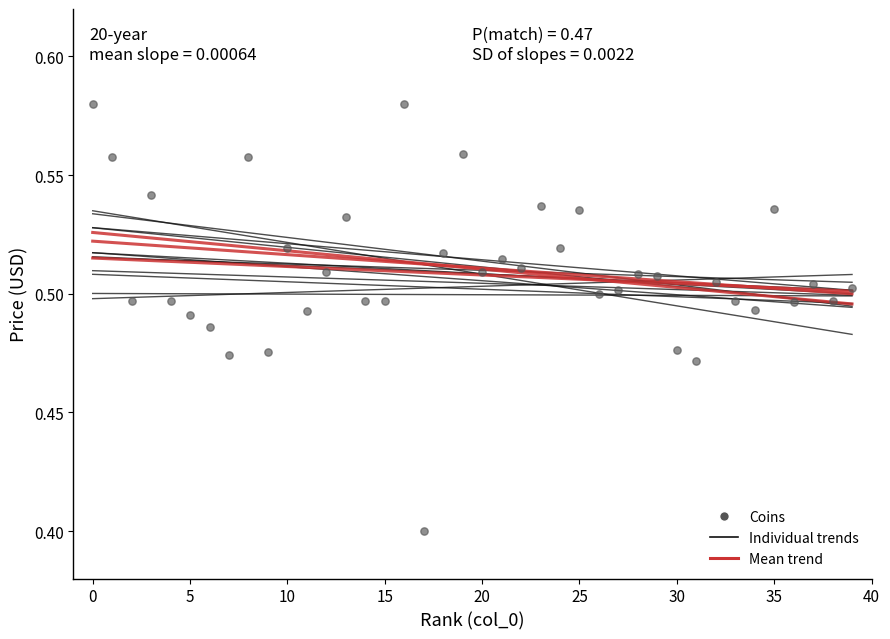

What Y value in the scatter plot is closest to 0?

0.4